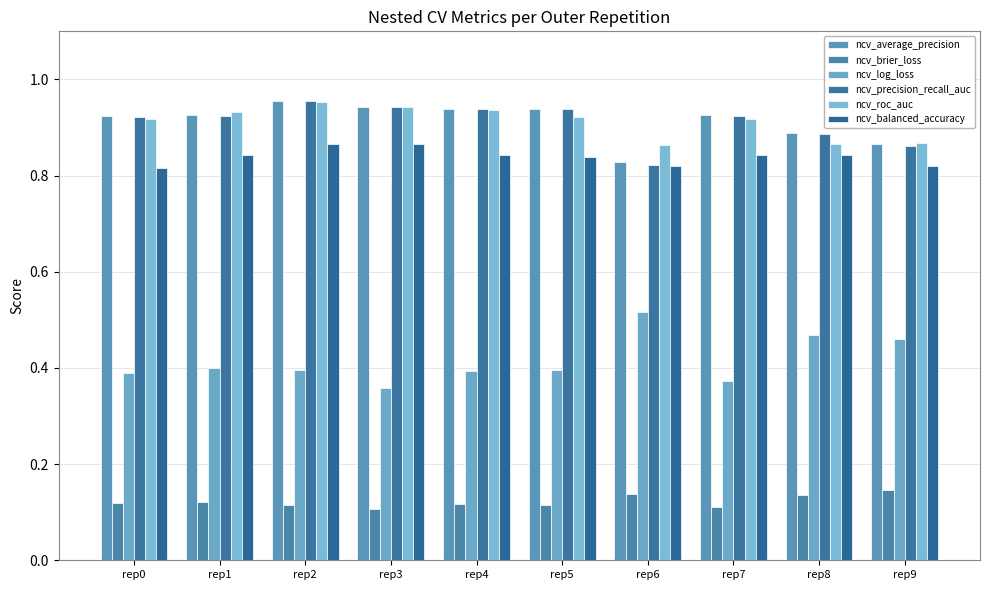

True or false: ncv_balanced_accuracy has a value of 0.8 at rep7.

True